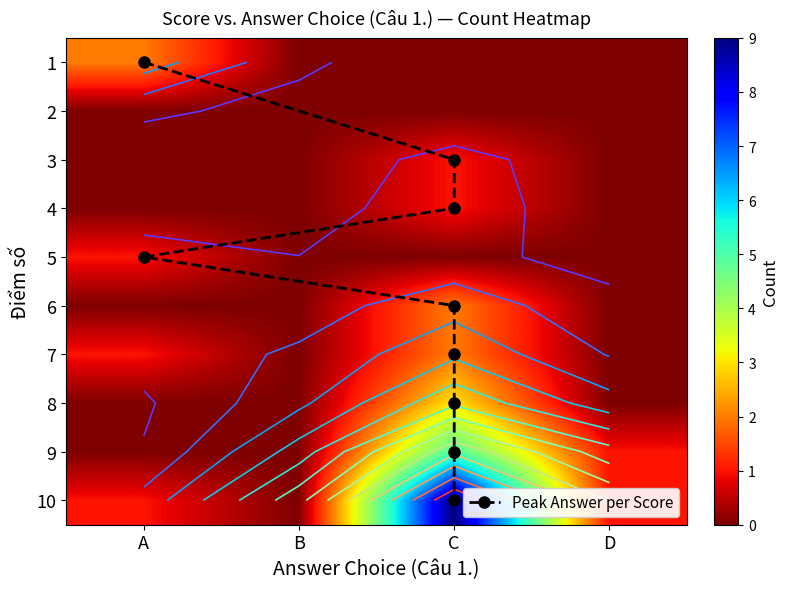

Reading right to left, transcribe all the data shown in this chart.

A: 10=1	9=0	8=0	7=1	6=0	5=1	4=0	3=0	2=0	1=2
B: 10=0	9=0	8=0	7=0	6=0	5=0	4=0	3=0	2=0	1=0
C: 10=9	9=5	8=3	7=2	6=2	5=0	4=1	3=1	2=0	1=0
D: 10=1	9=1	8=0	7=0	6=0	5=0	4=0	3=0	2=0	1=0